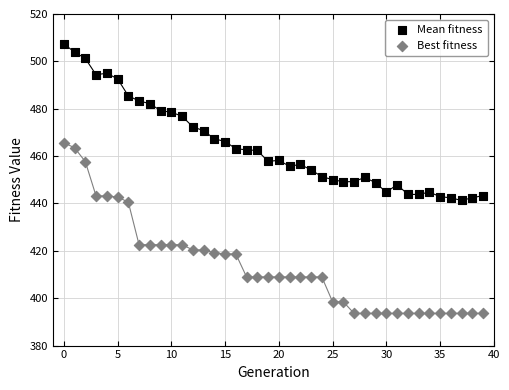

Which series has the widest spread of Y values?

Best fitness